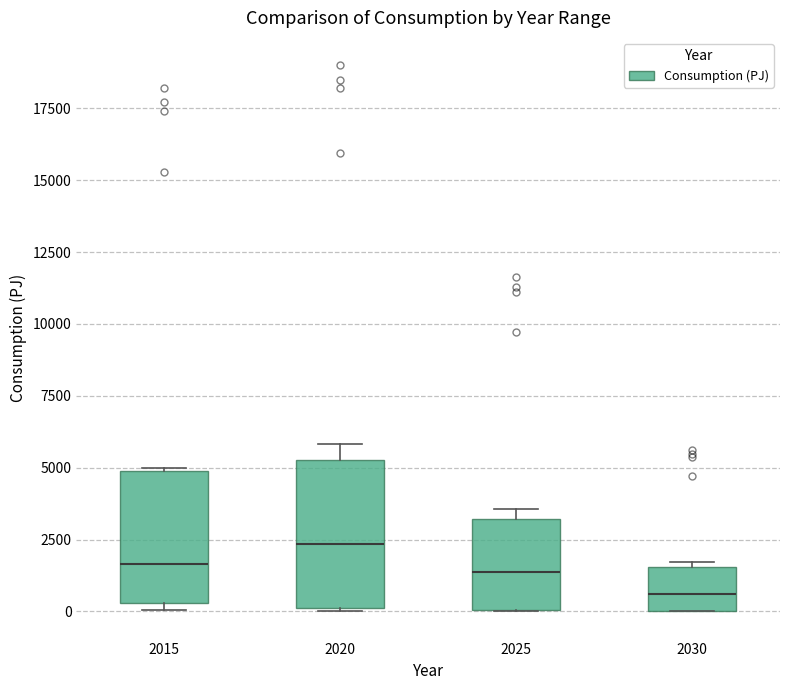

Reading left to right, transcribe this box plot: for each box, give where its median line is, the range the box spans, and where its two whiskers end, as read against the y-axis. The values are not printed on the chart, so give them approximately, as read against the axis.

2015: median 1500, box 500 to 5000, whiskers 0 to 5000
2020: median 2500, box 0 to 5500, whiskers 0 to 6000
2025: median 1500, box 0 to 3000, whiskers 0 to 3500
2030: median 500, box 0 to 1500, whiskers 0 to 1500 (just above the box's upper edge)